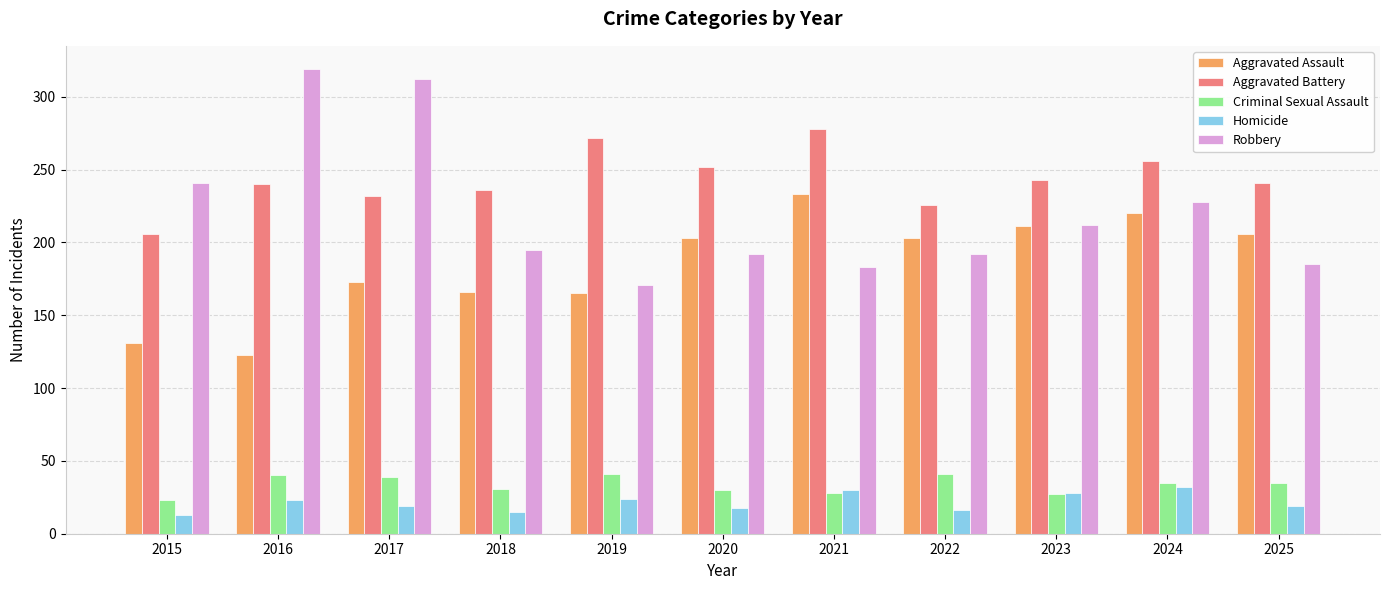

Rank the series by their maximum value, from highest to lowest.

Robbery, Aggravated Battery, Aggravated Assault, Criminal Sexual Assault, Homicide